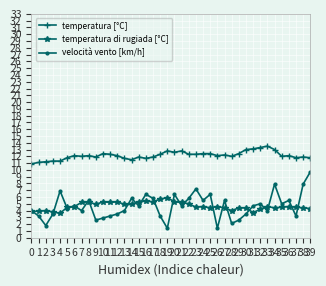

Does the chart display data point markers on the line(s)?

Yes